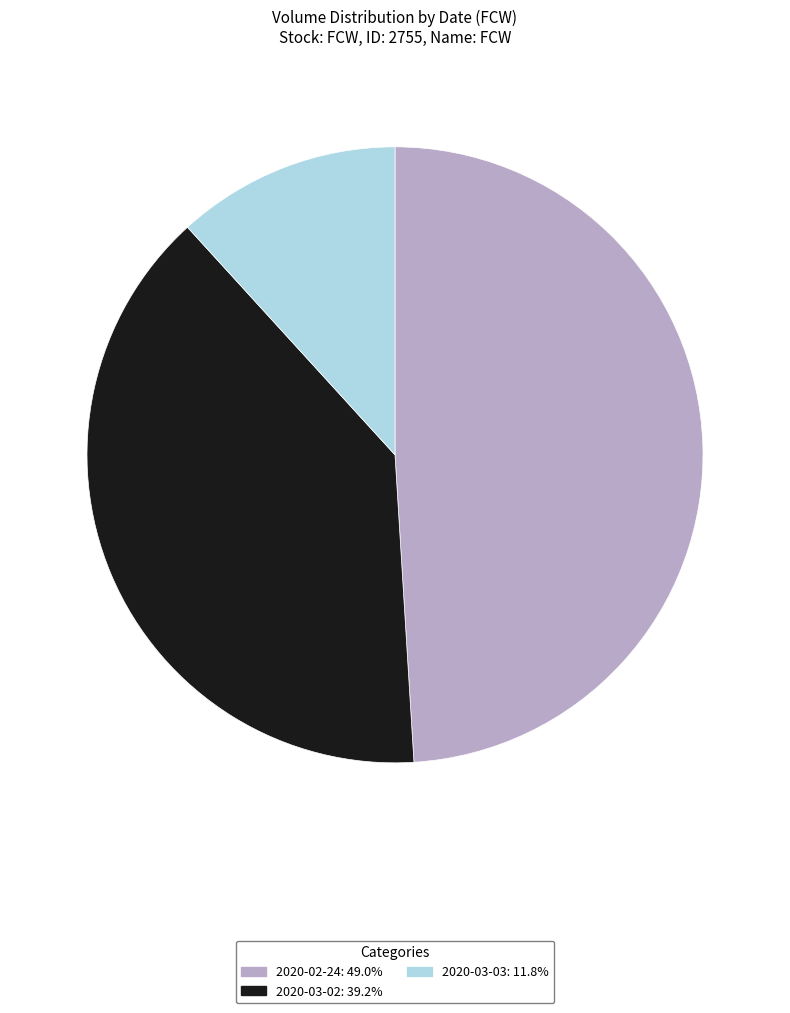

Rank the categories by value from lowest to highest.

2020-03-03, 2020-03-02, 2020-02-24